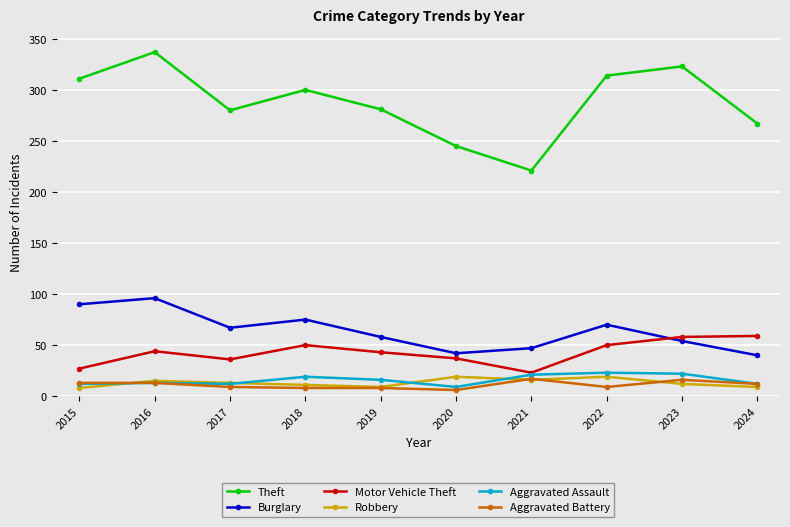

What is the difference between the maximum and minimum values in the Robbery series?

11